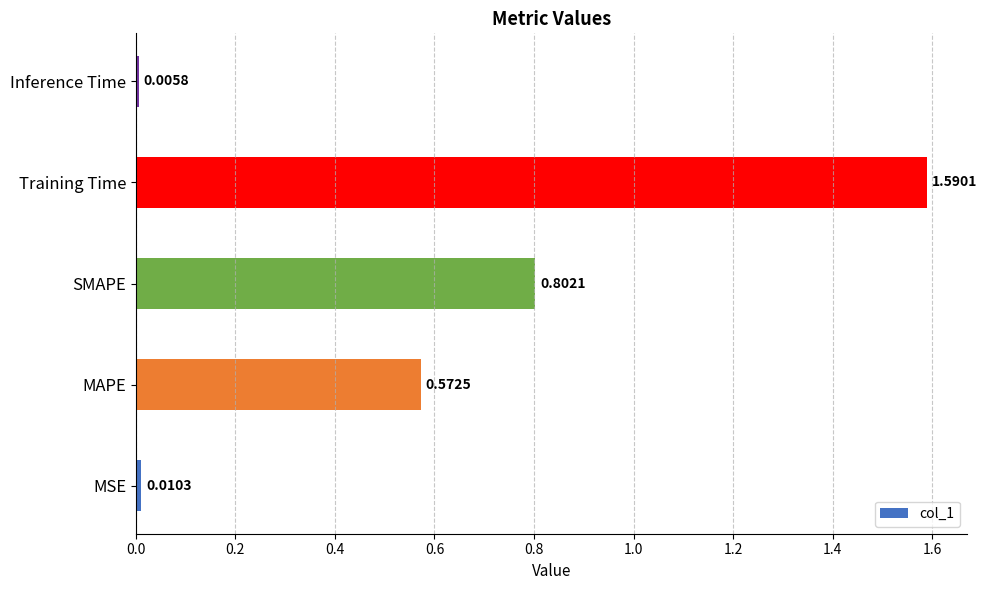

Which category has the lowest value across all series?

Inference Time